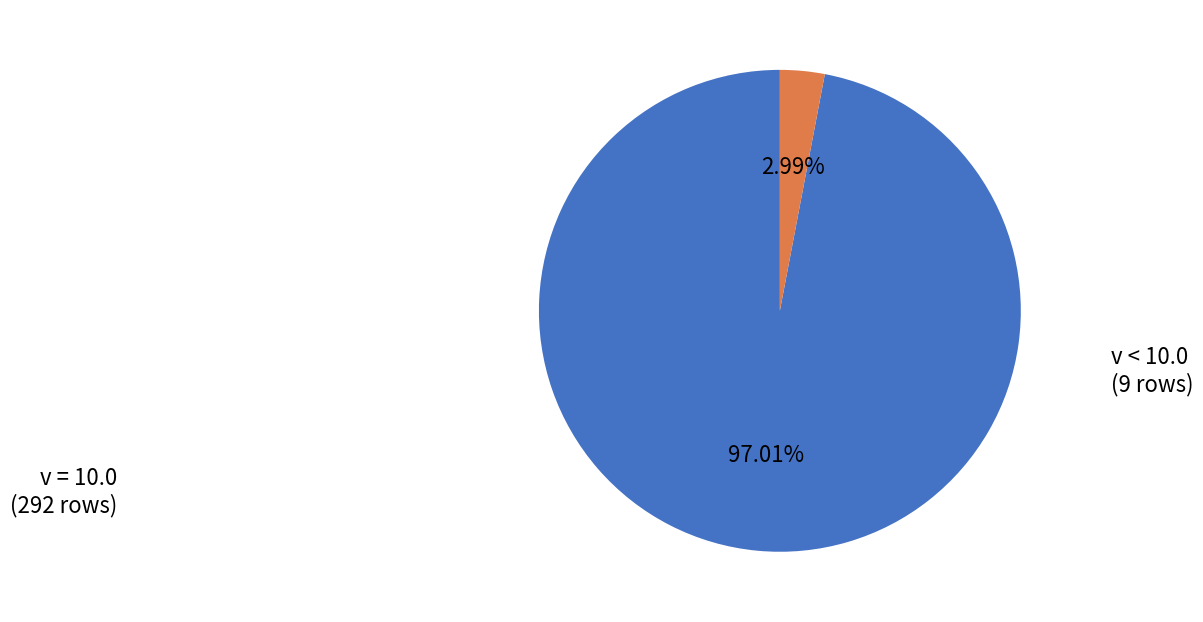

Is there a majority slice in this chart?

Yes